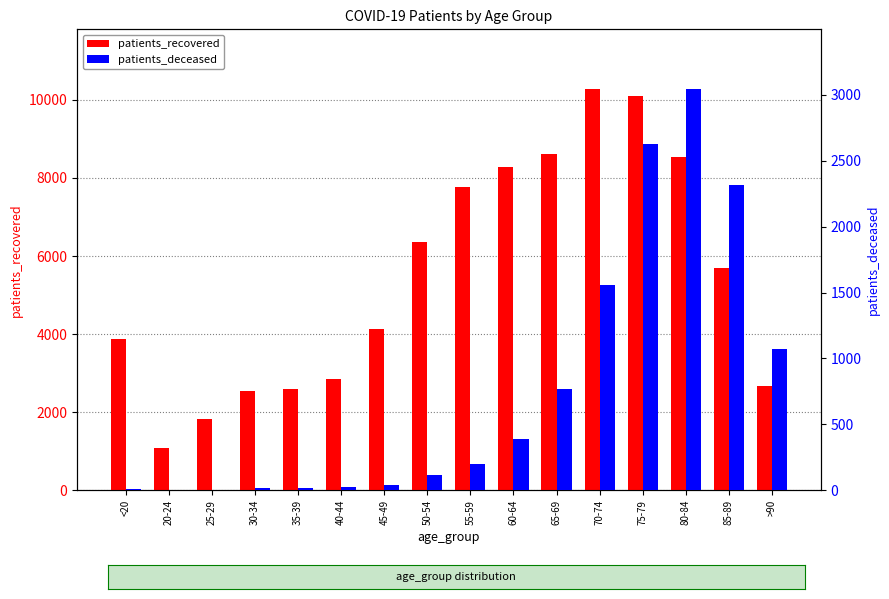

What is the label of the 16th bar from the right?

<20